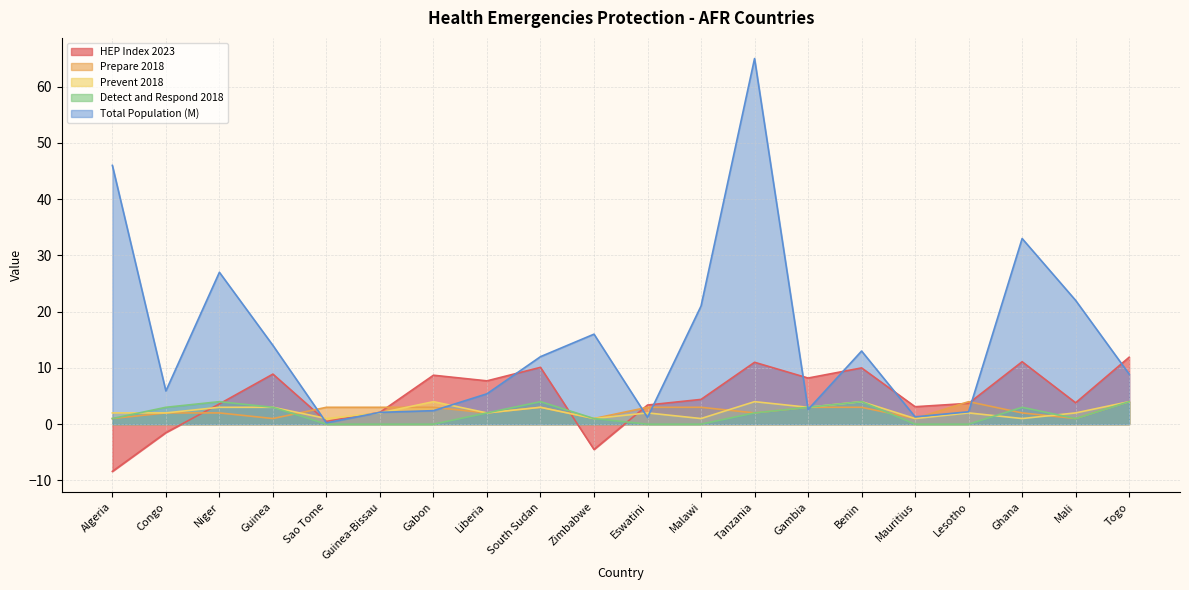

What is the minimum value shown in the chart?

-8.4